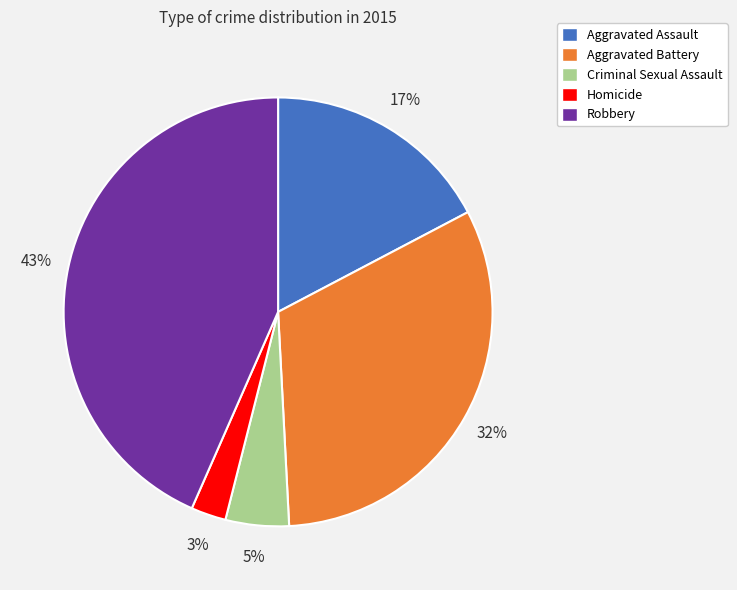

Rank the categories by value from highest to lowest.

Robbery, Aggravated Battery, Aggravated Assault, Criminal Sexual Assault, Homicide